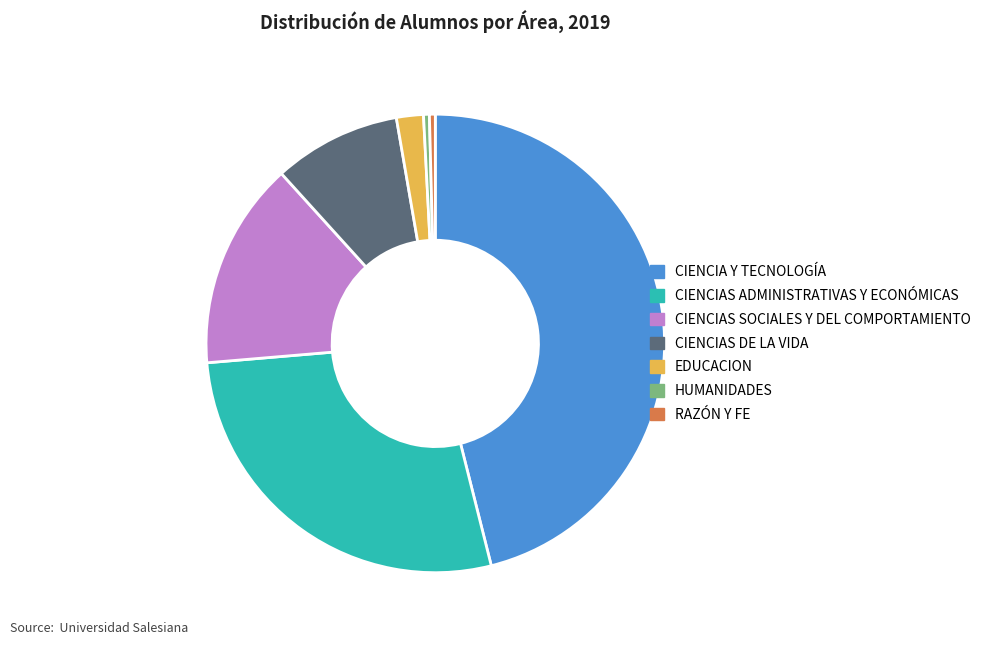

Which category has the biggest portion of the pie?

CIENCIA Y TECNOLOGÍA